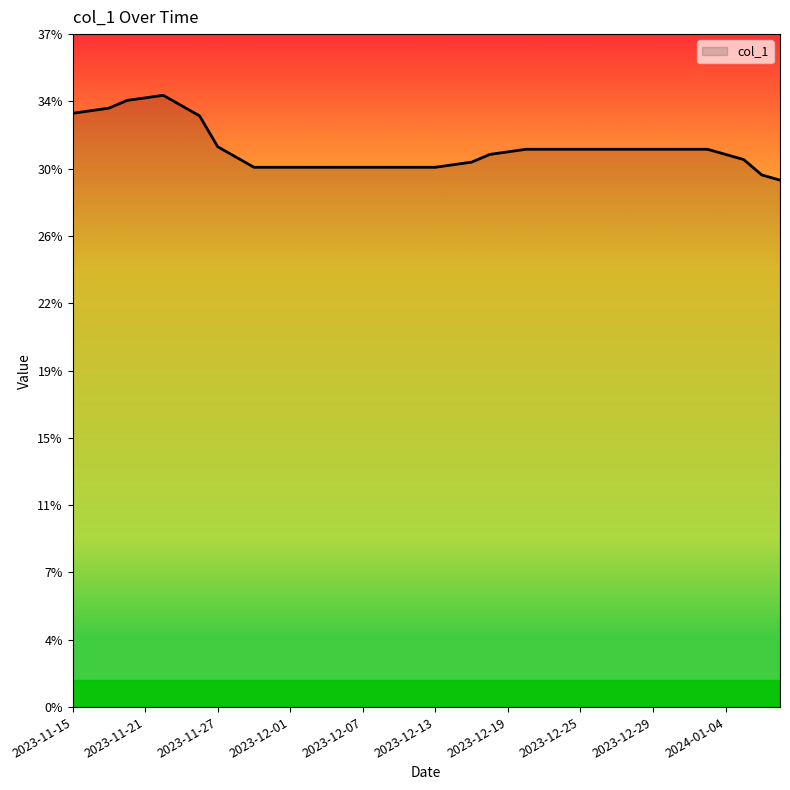

What is the greatest value displayed?

0.3